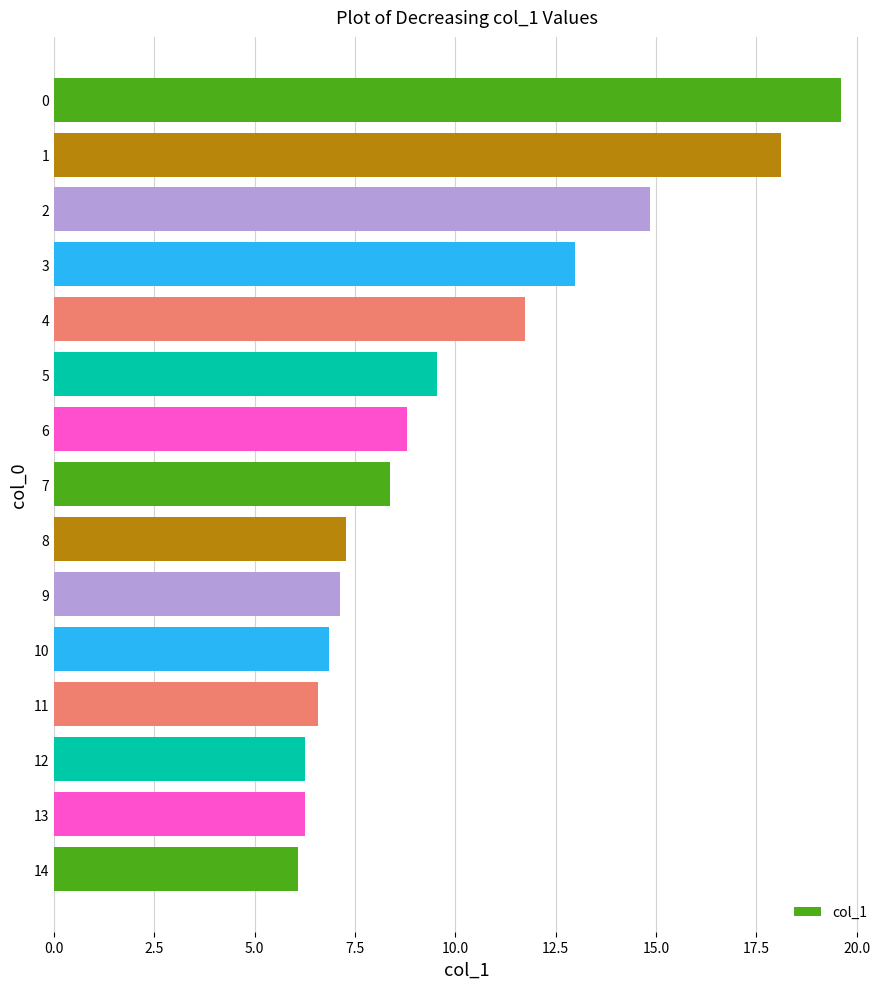

What is the sum of the values at 7 and 2?

23.2